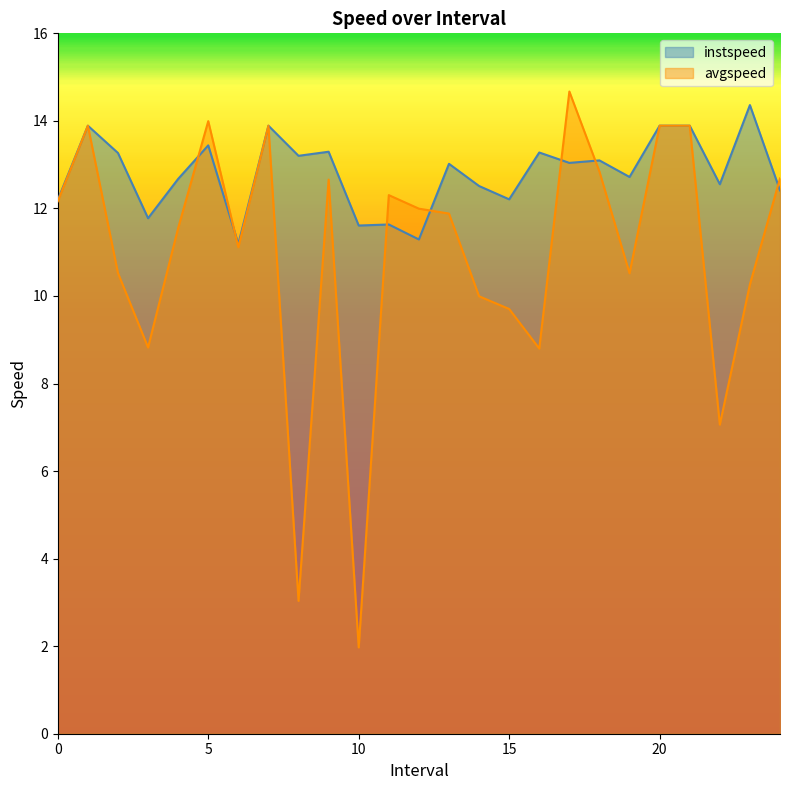

Which label corresponds to the largest value in the chart?

17.0